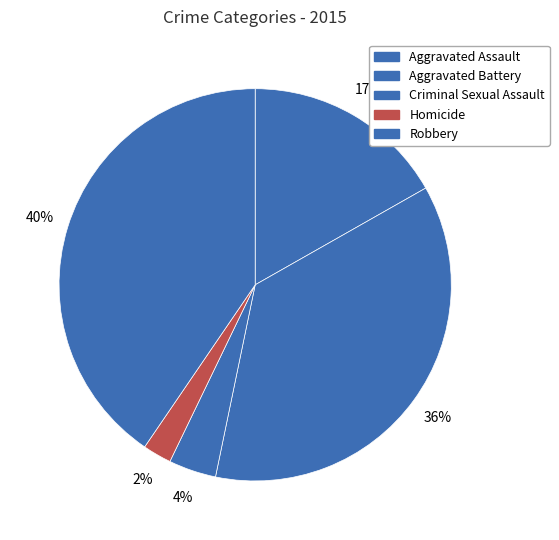

To the nearest percent, what is the difference between the largest and smallest slice percentages?

38%